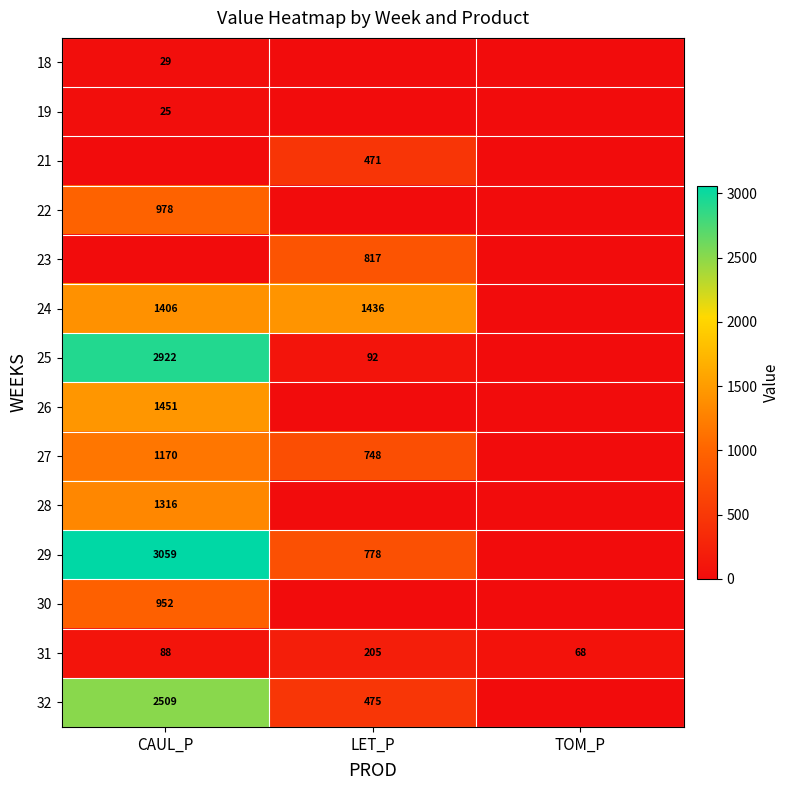

The value of 24 at LET_P is 2416. True or false?

False